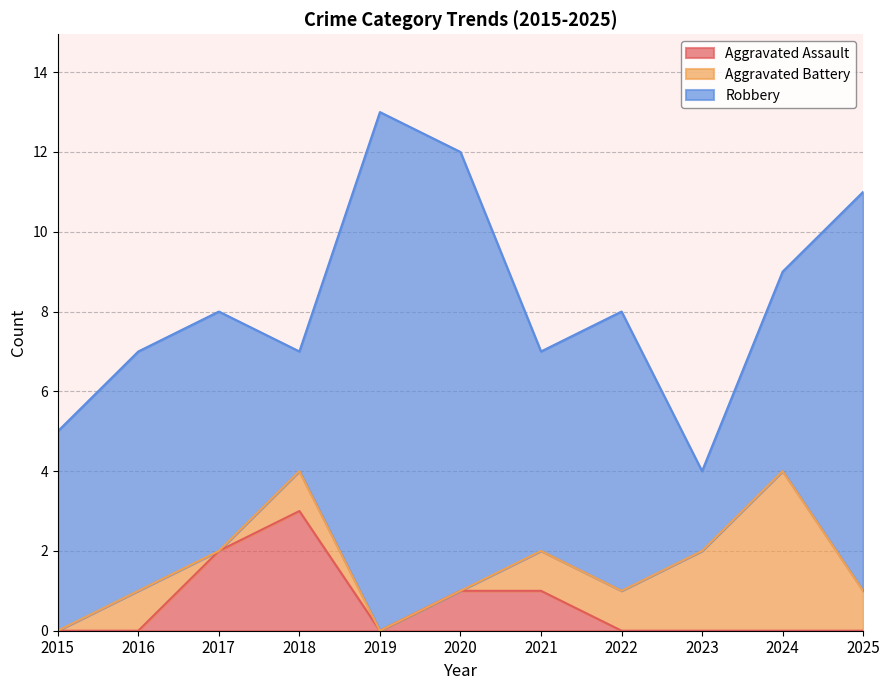

How many values in Aggravated Battery are above zero?

7